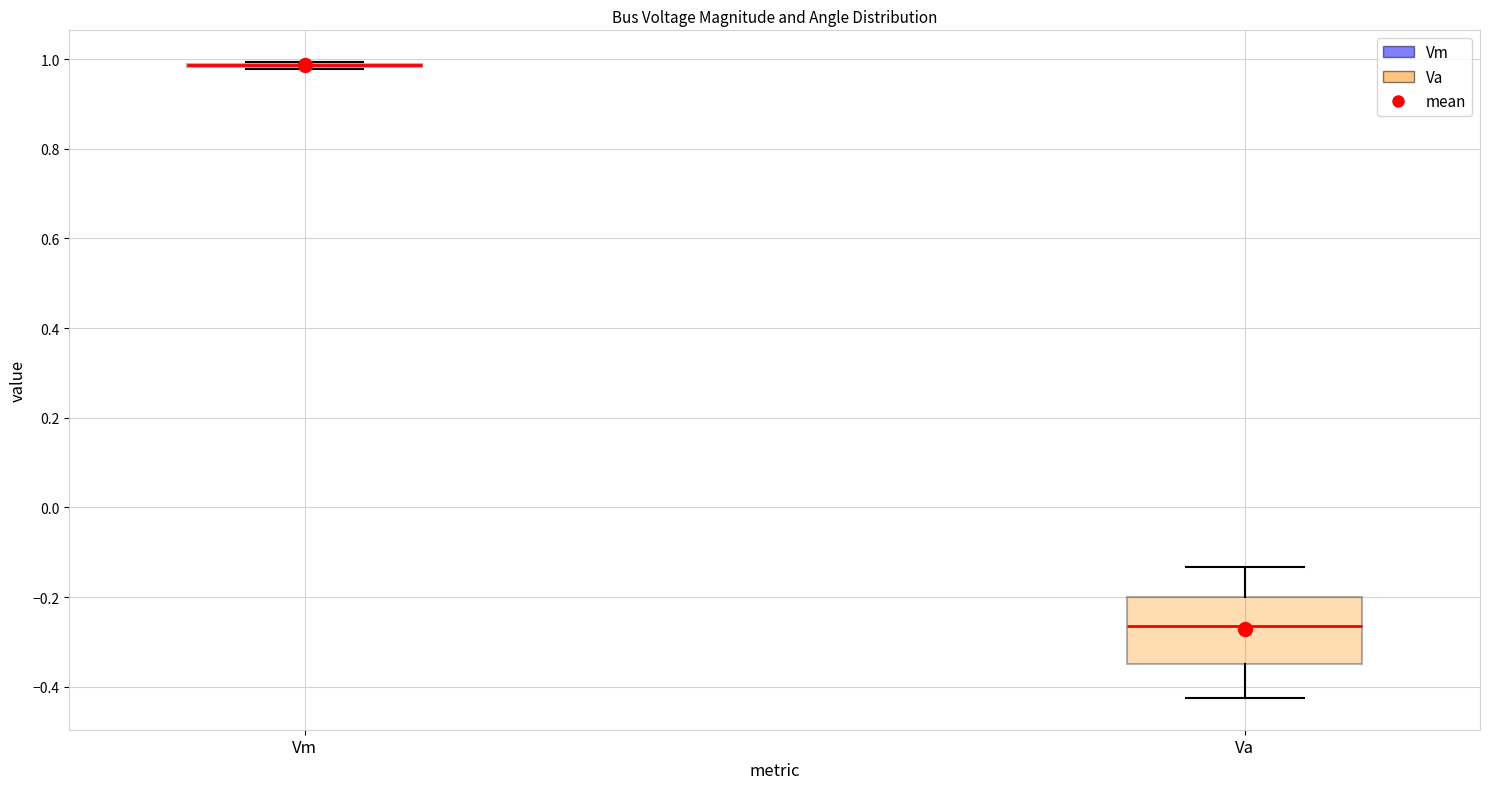

Reading left to right, transcribe this box plot: for each box, give where its median line is, the range the box spans, and where its two whiskers end, as read against the y-axis. The values are not printed on the chart, so give them approximately, as read against the axis.

Vm: box collapsed to a line at 0.98, whiskers 0.98 to 1.00
Va: median -0.26, box -0.34 to -0.20, whiskers -0.42 to -0.14